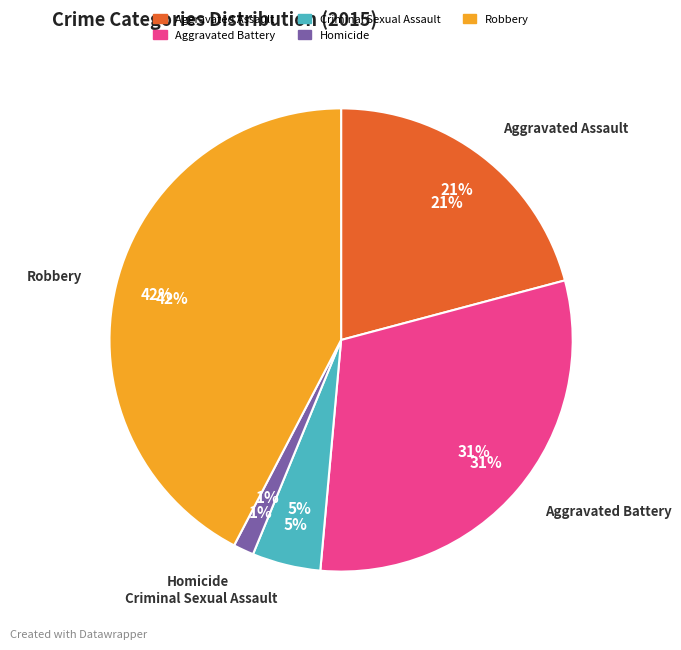

How many slices are in this pie chart?

5